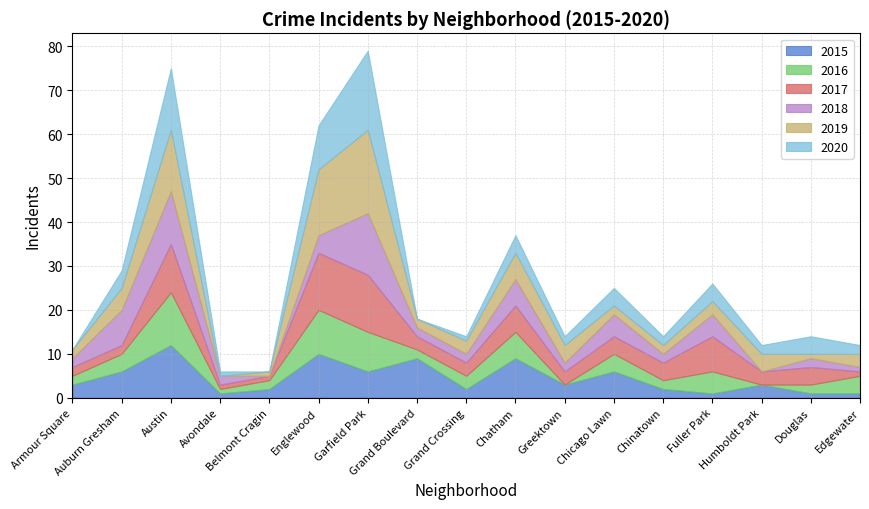

At which category is the sum across all series the highest?

Garfield Park